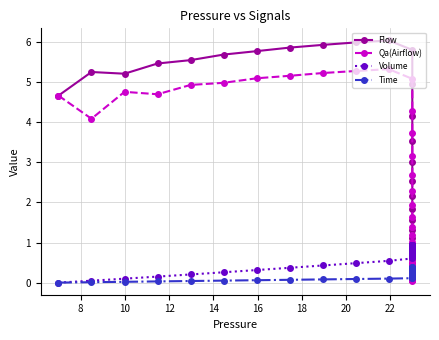

What are all the series names shown in the legend?

Flow, Qa(Airflow), Volume, Time